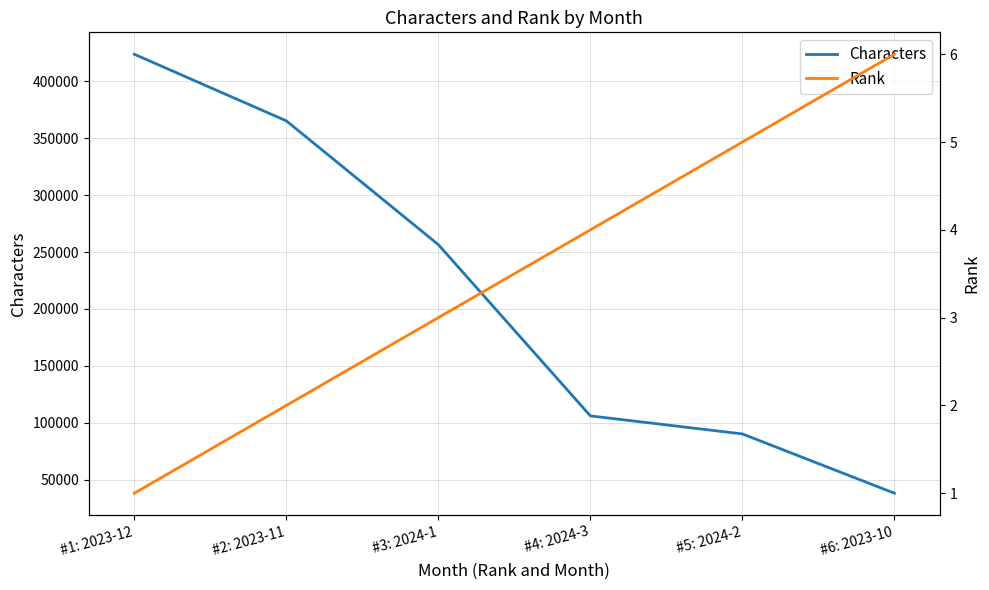

How many data points in Rank are above 4?

2